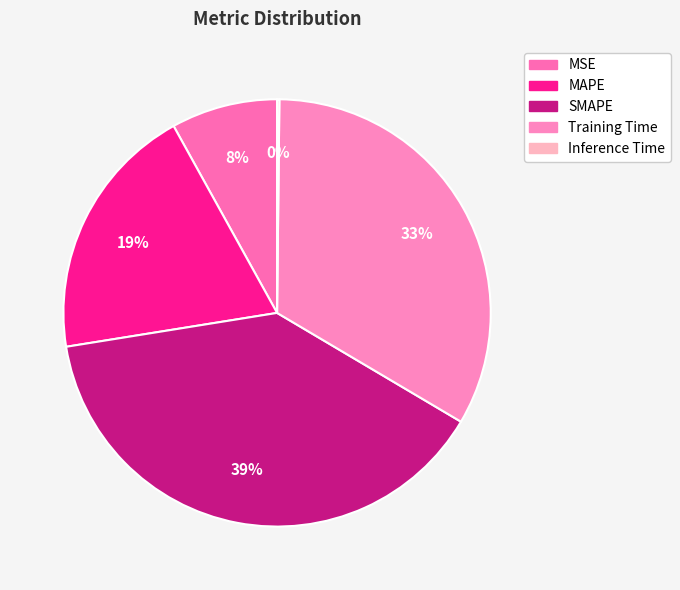

Rank the categories by value from highest to lowest.

SMAPE, Training Time, MAPE, MSE, Inference Time